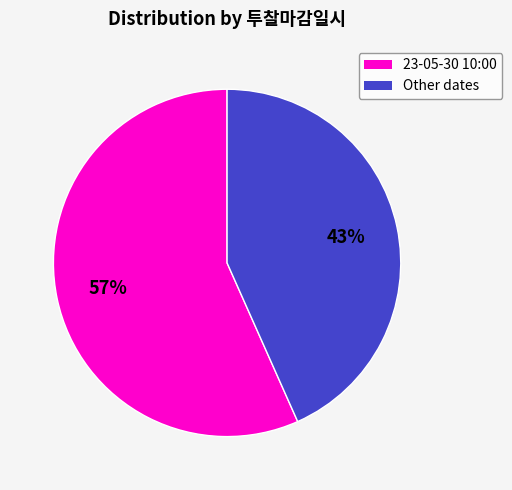

Does any single category account for the majority?

Yes